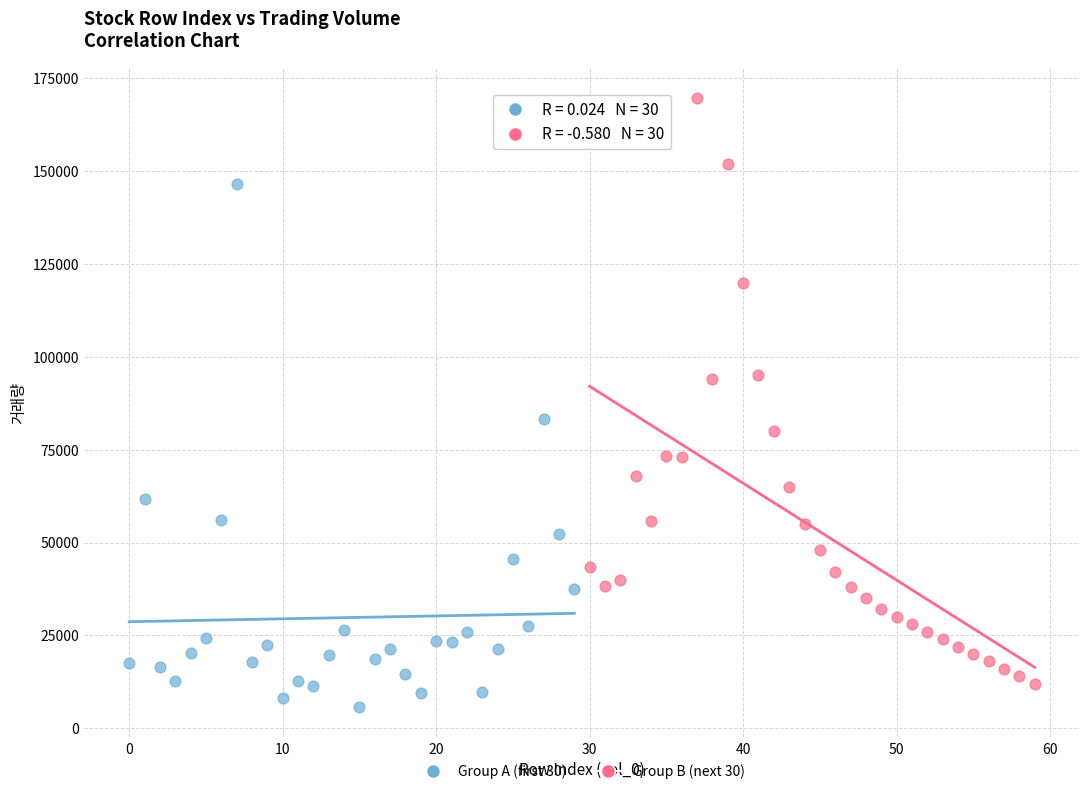

Which series contains the highest Y value?

Group B (next 30)